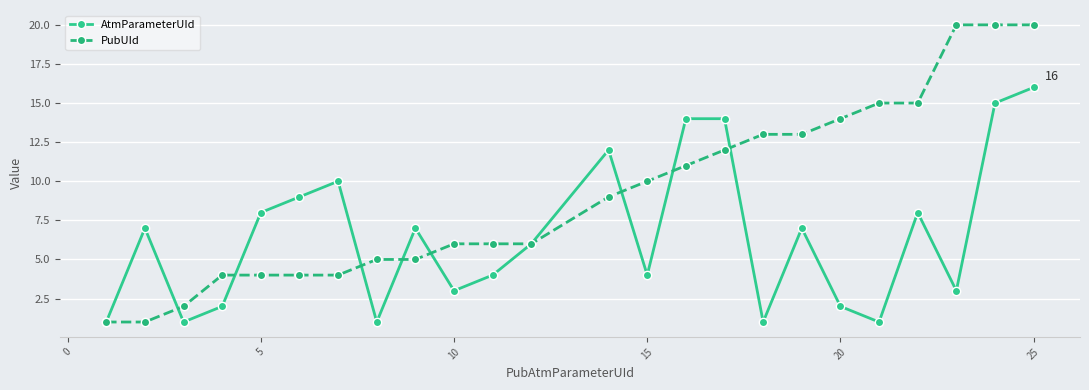

How many distinct data groups are displayed?

2